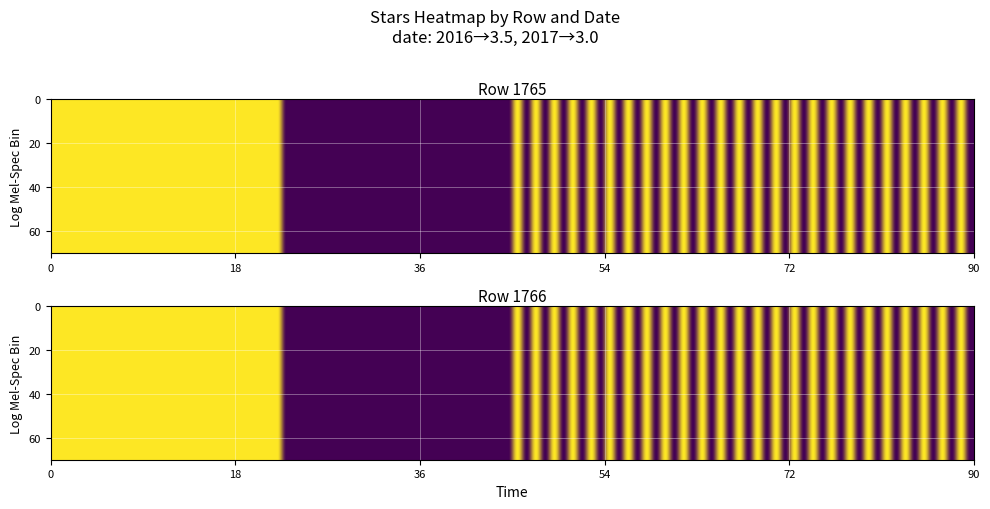

Is it true that 1766 equals 3.9 at 1?

False